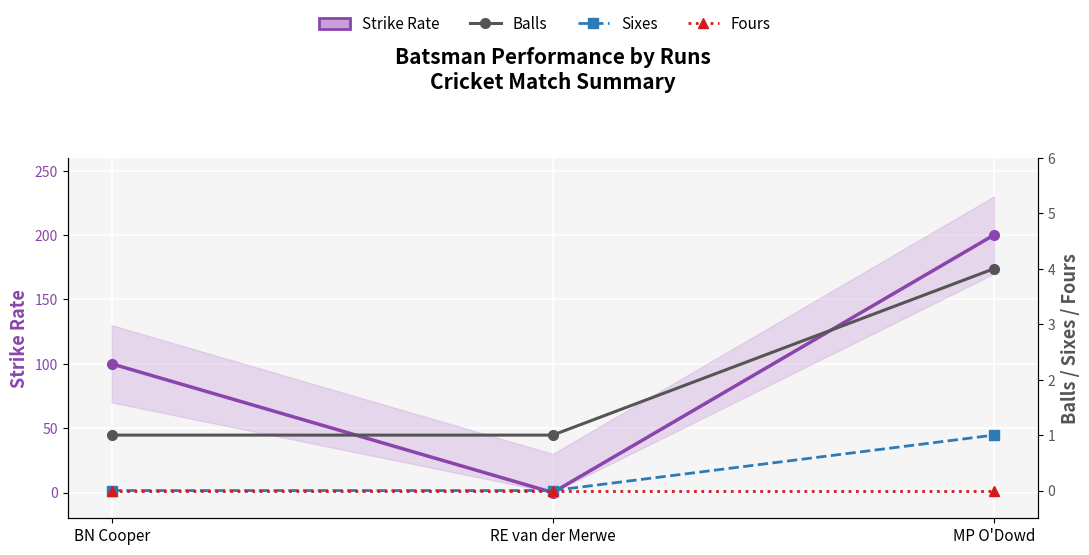

How many data points in Balls are above 1?

1